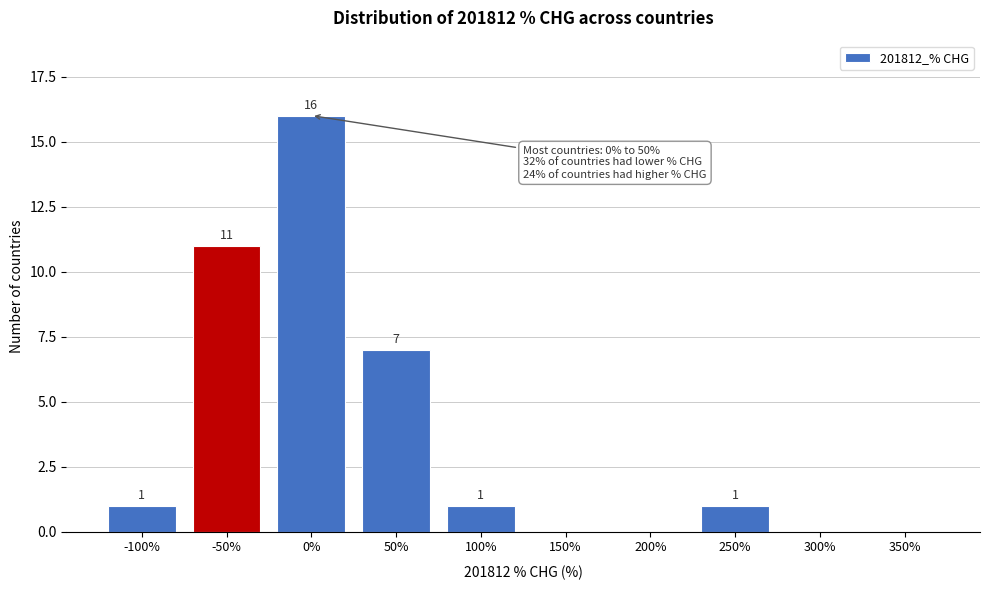

Reading left to right, list all the values displayed in this chart.

-100%=1	-50%=11	0%=16	50%=7	100%=1	150%=0	200%=0	250%=1	300%=0	350%=0